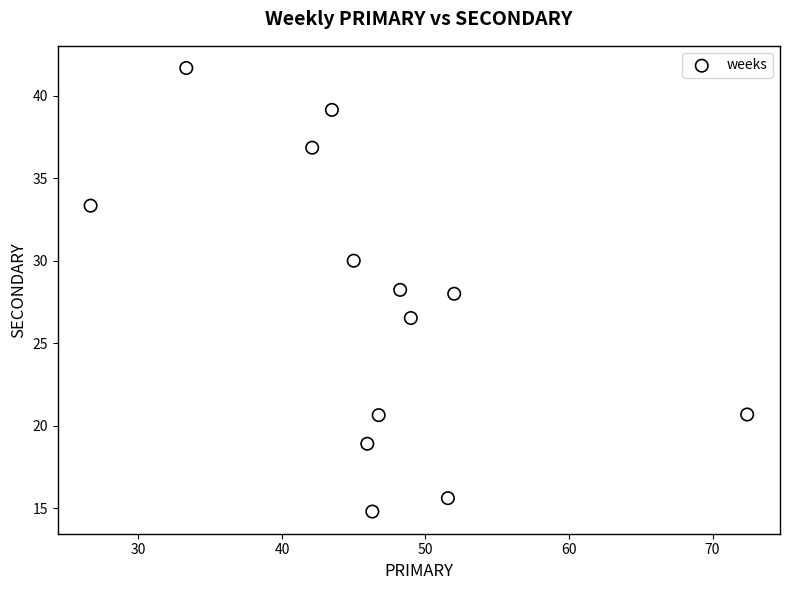

What is the range of X values (max minus min)?

45.7